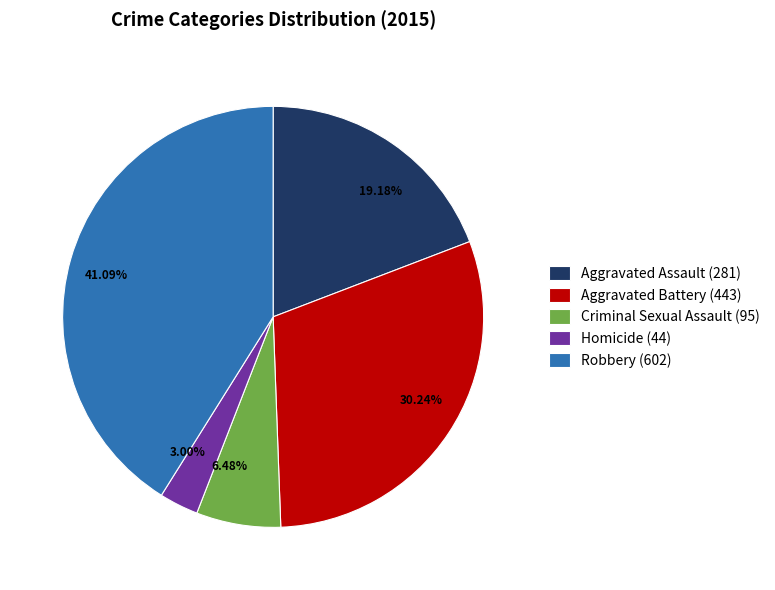

To the nearest percent, what percentage of the pie is Robbery?

41%